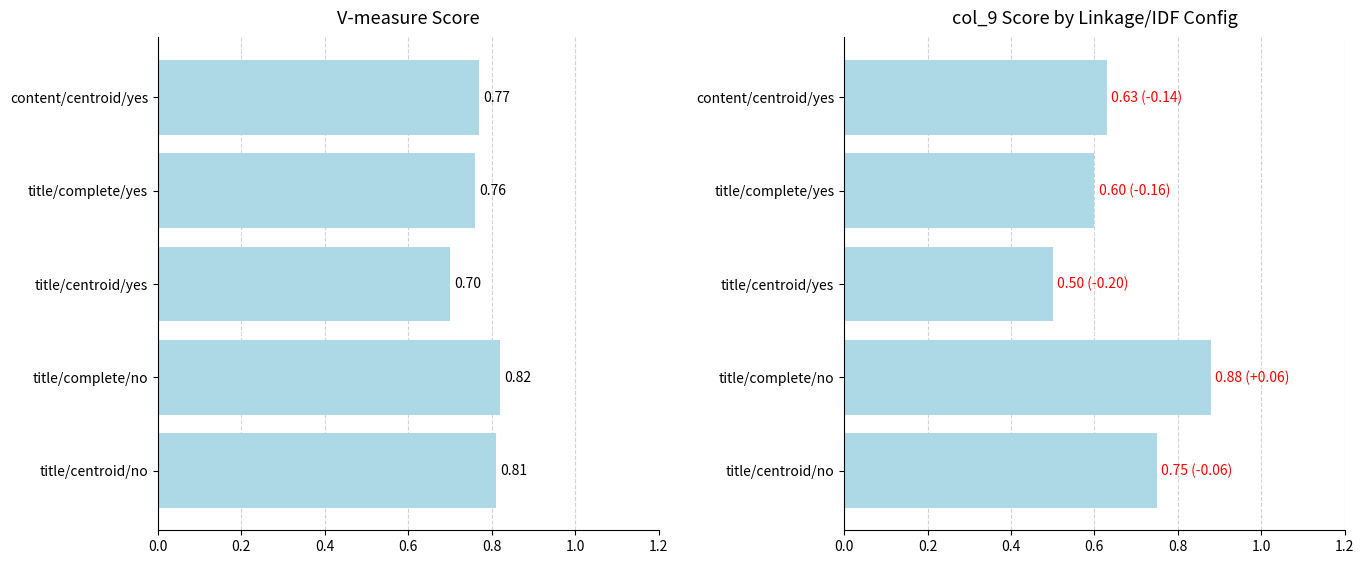

What is the highest value of the V-measure series?

0.8